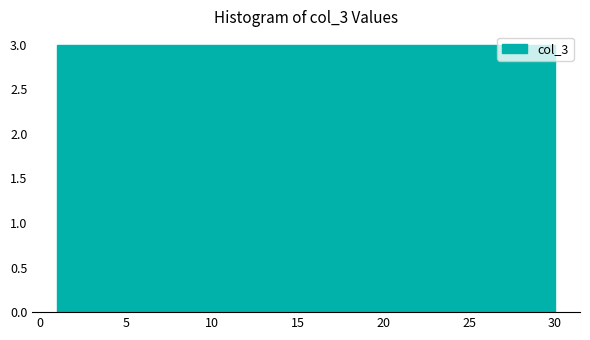

Reading left to right, list every bar in this chart as the range it spans on the x-axis followed by its height. Neither the bar edges nor the heights are printed on the chart, so give them approximately, as read against the axes.

1.0 to 3.9: 3
3.9 to 6.8: 3
6.8 to 9.7: 3
9.7 to 12.6: 3
12.6 to 15.5: 3
15.5 to 18.4: 3
18.4 to 21.3: 3
21.3 to 24.2: 3
24.2 to 27.1: 3
27.1 to 30.0: 3